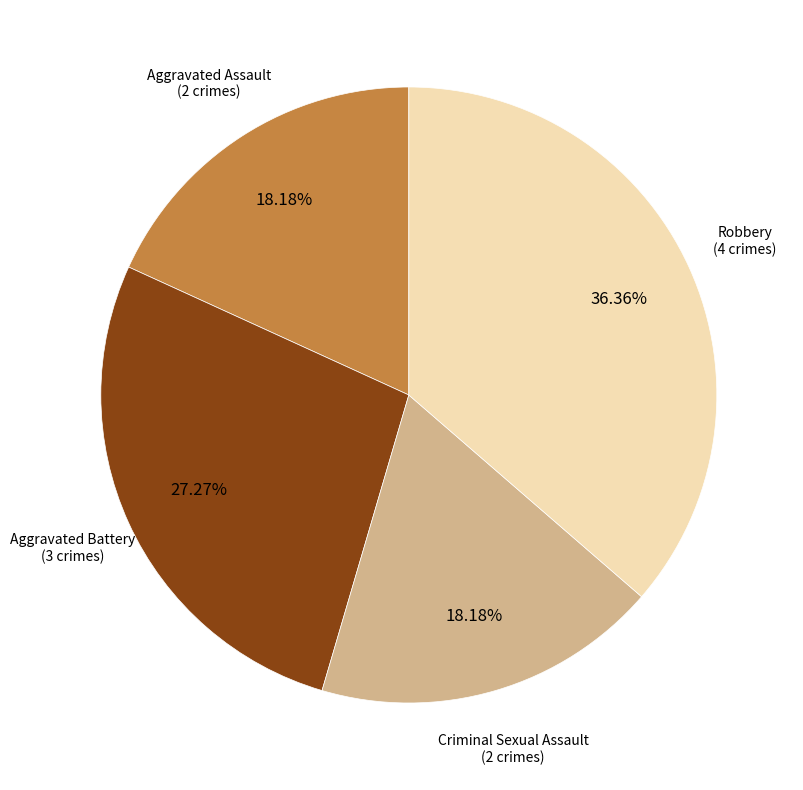

Is there any slice that represents more than half of the pie?

No